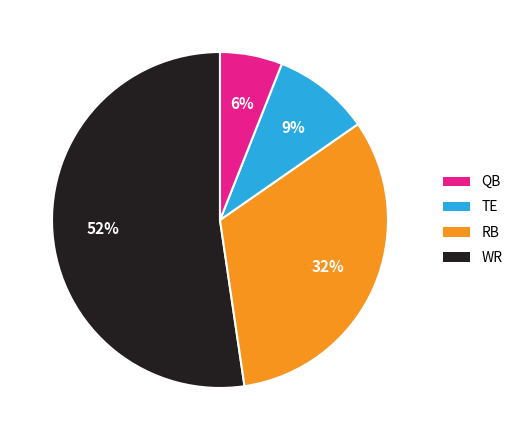

Is there a majority slice in this chart?

Yes